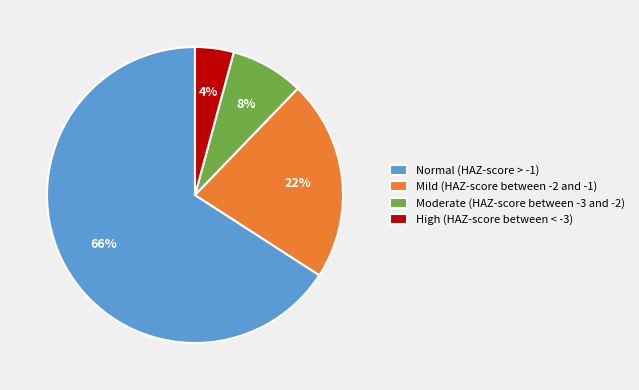

To the nearest percent, what is the combined percentage of Mild (HAZ-score between -2 and -1) and High (HAZ-score between < -3)?

26%